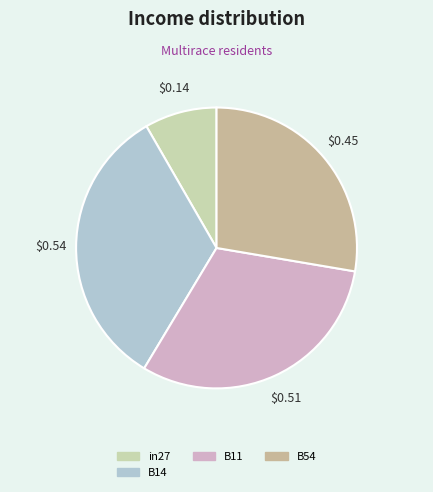

How many slices are in this pie chart?

4